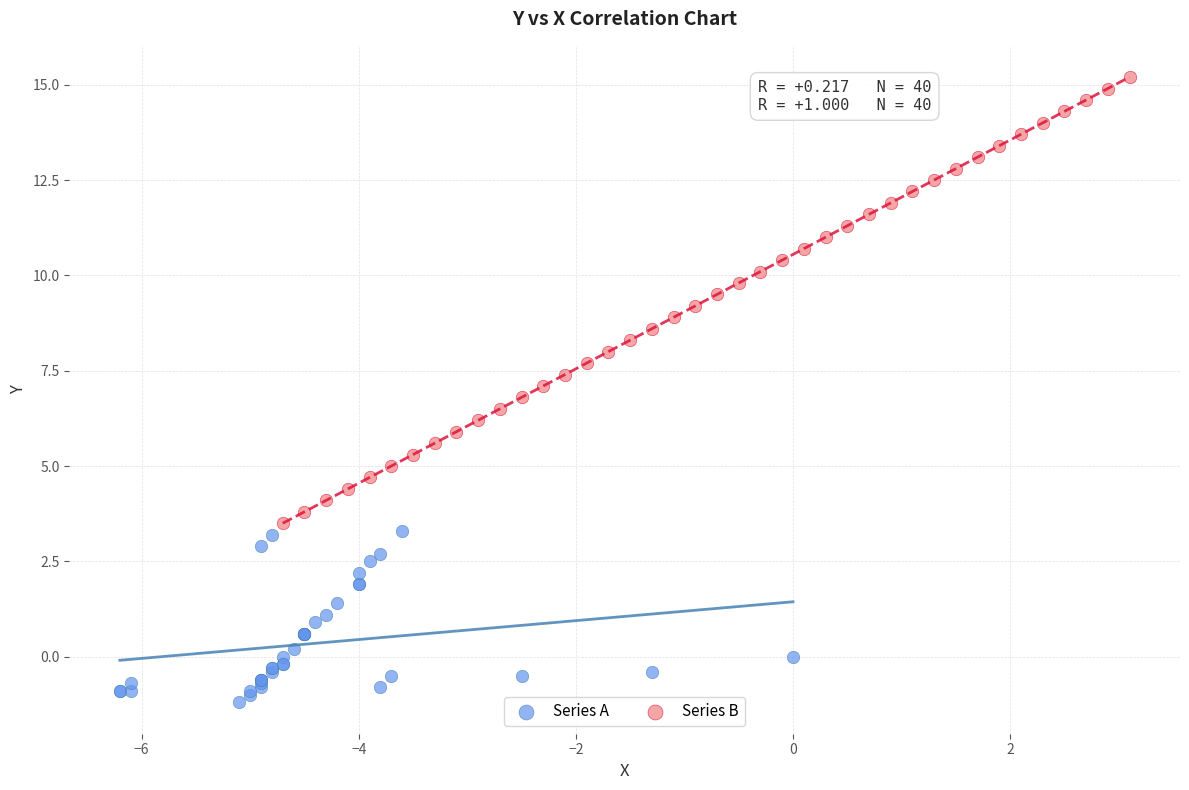

Which series has the largest Y range (max minus min)?

Series B